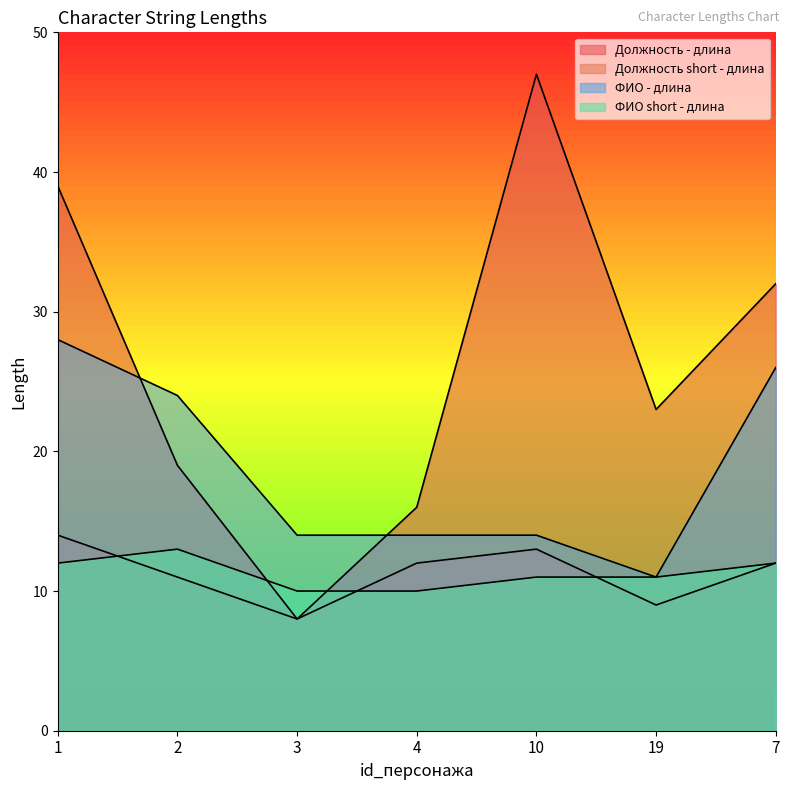

In Должность short - длина, how many points are lower than both neighbors (excluding endpoints)?

2